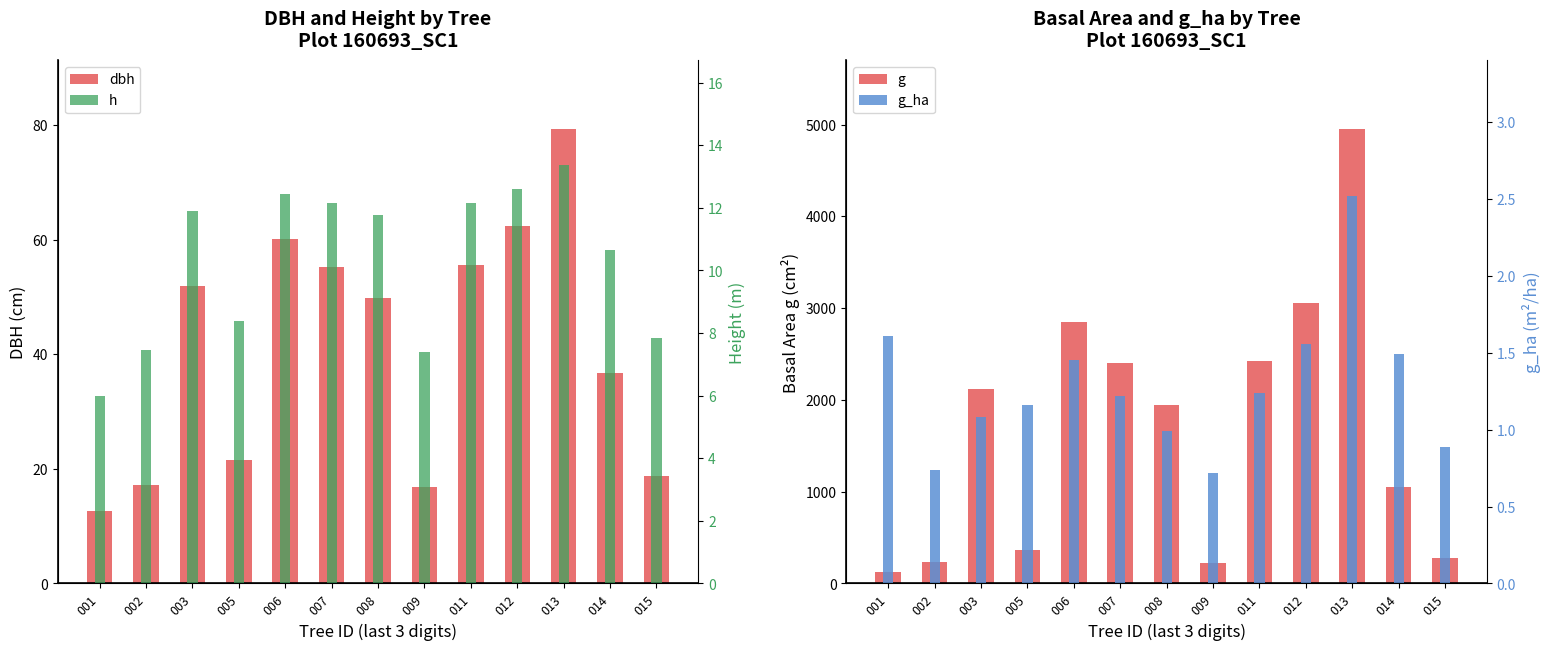

Reading left to right, transcribe all the data shown in this chart.

dbh: 001=12.7	002=17.2	003=52.0	005=21.6	006=60.2	007=55.3	008=49.8	009=16.9	011=55.6	012=62.4	013=79.4	014=36.7	015=18.8
g: 001=126.1	002=232.3	003=2123.7	005=365.3	006=2848.7	007=2402.4	008=1946.9	009=225.0	011=2427.0	012=3058.4	013=4956.8	014=1056.0	015=278.1
h: 001=6.0	002=7.5	003=11.9	005=8.4	006=12.4	007=12.1	008=11.8	009=7.4	011=12.2	012=12.6	013=13.4	014=10.7	015=7.8
g_ha: 001=1.6	002=0.7	003=1.1	005=1.2	006=1.4	007=1.2	008=1.0	009=0.7	011=1.2	012=1.6	013=2.5	014=1.5	015=0.9